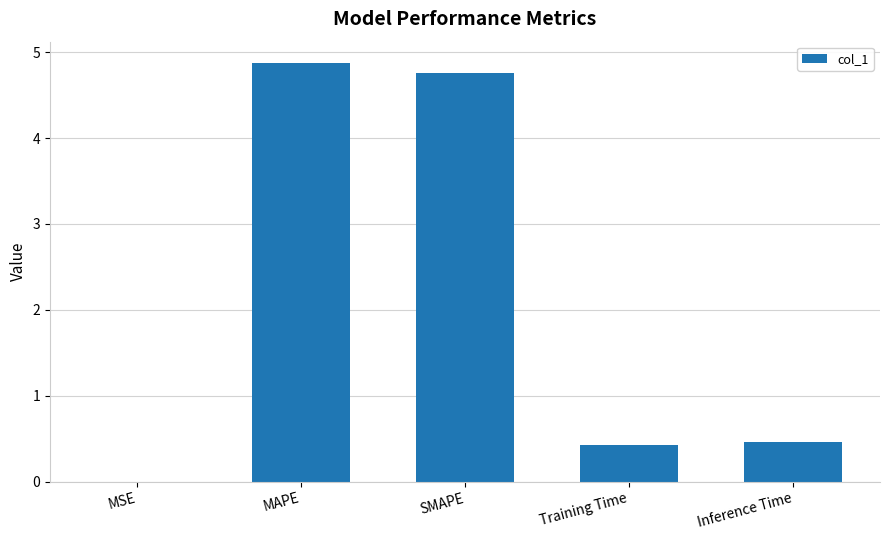

What is the sum of all values?

10.5